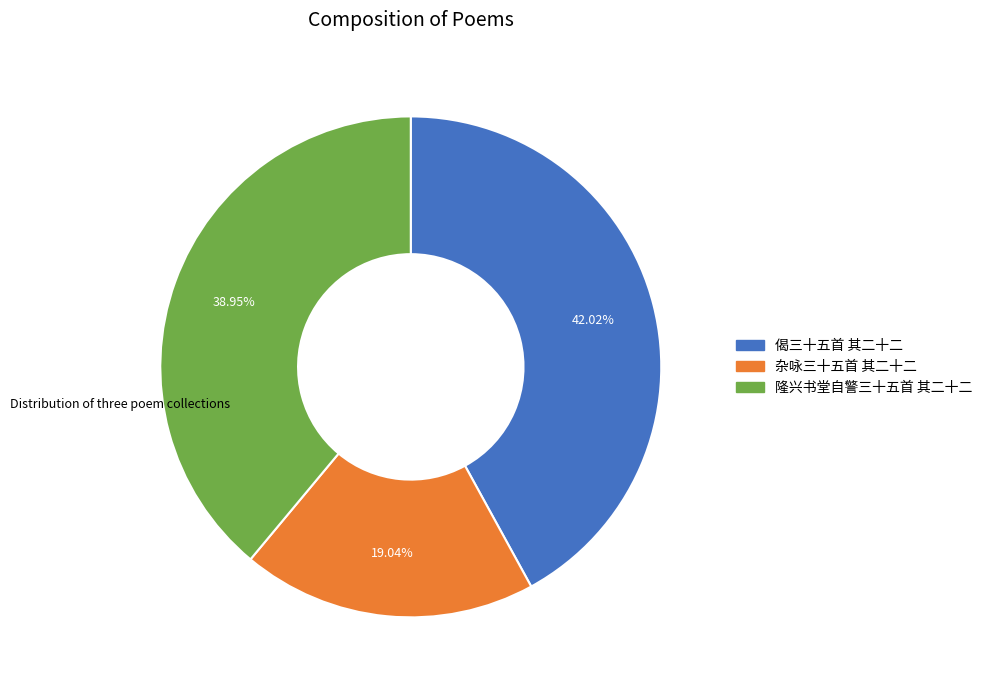

Between 偈三十五首 其二十二 and 隆兴书堂自警三十五首 其二十二, which is larger?

偈三十五首 其二十二